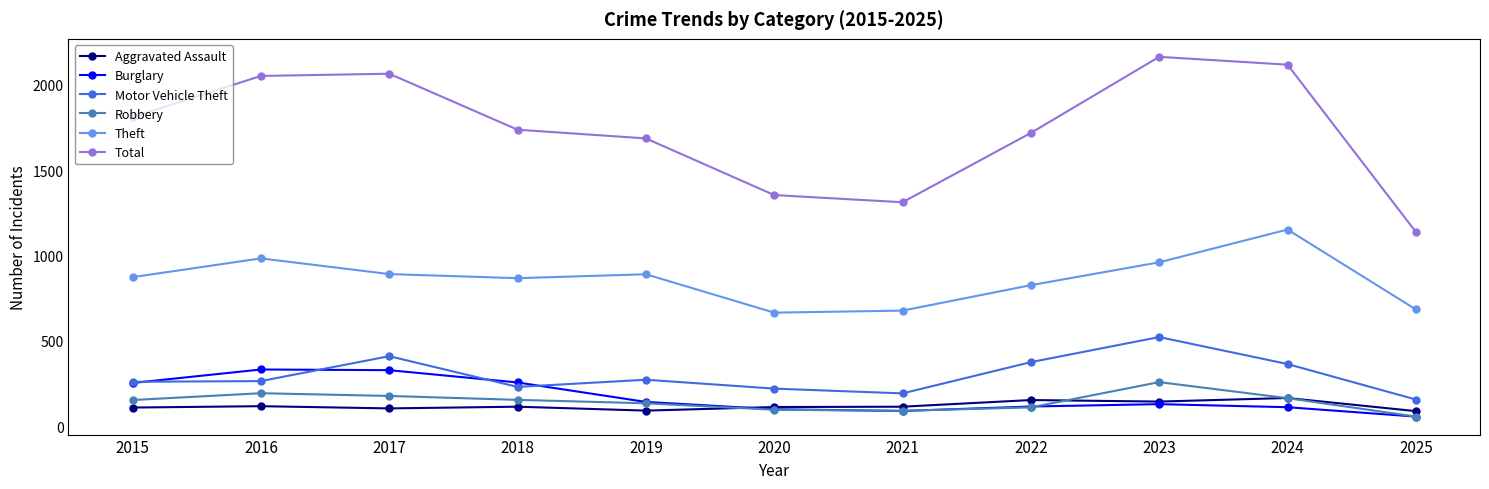

Which series has the widest spread of values?

Total